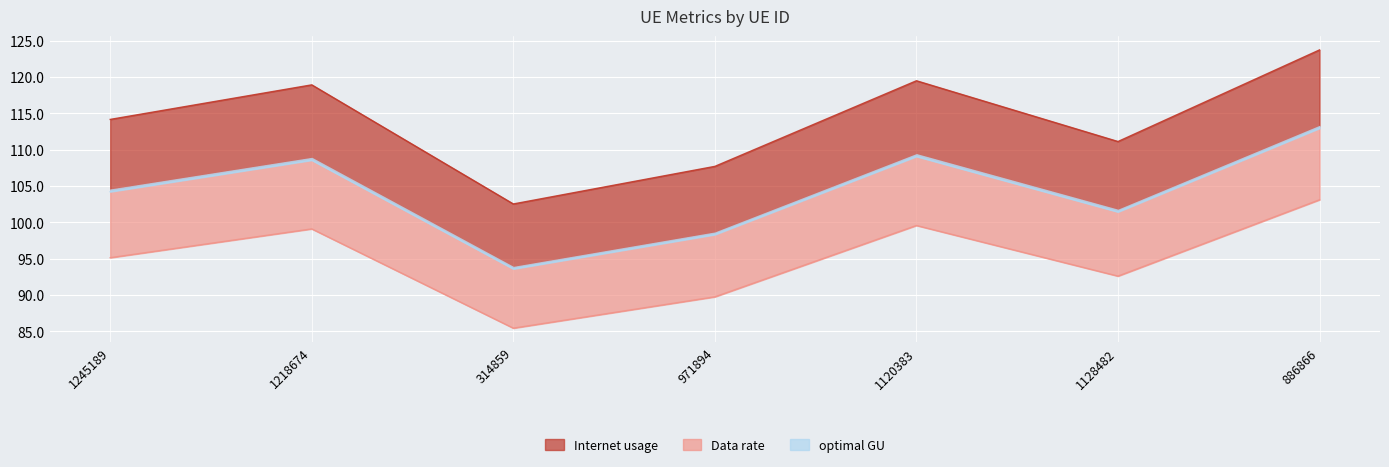

What is the difference between the second highest and minimum values in the Internet usage series?

14.1